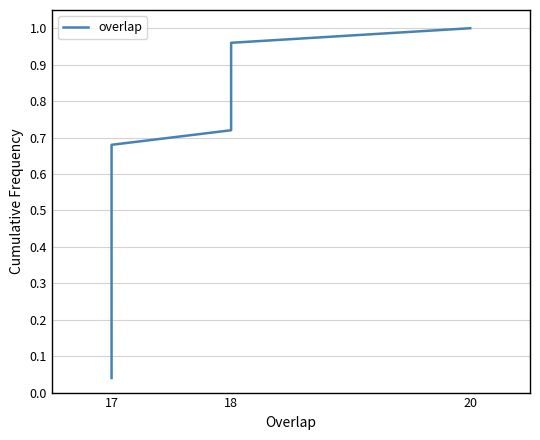

How many distinct data groups are displayed?

1